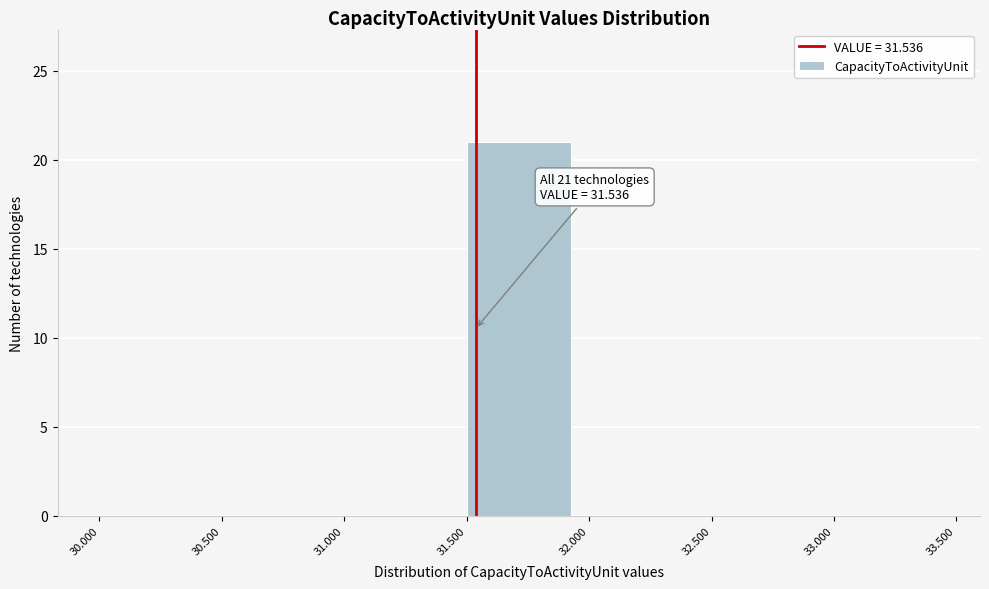

Which range on the x-axis has the tallest bar?

31.500 to 32.000